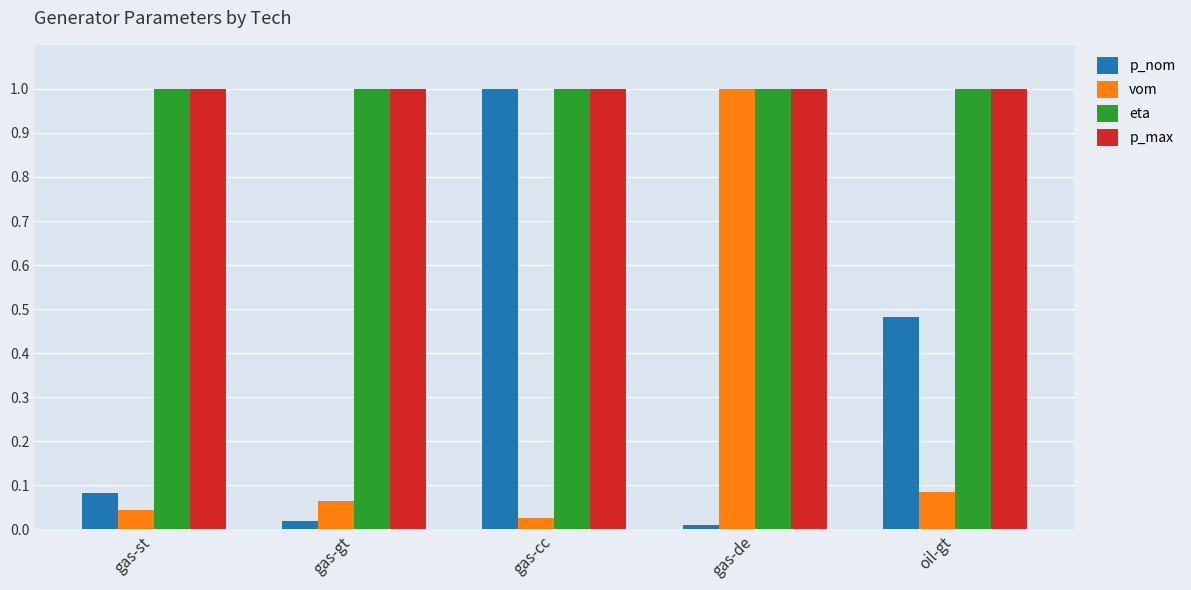

At how many categories does at least one series exceed 0?

5